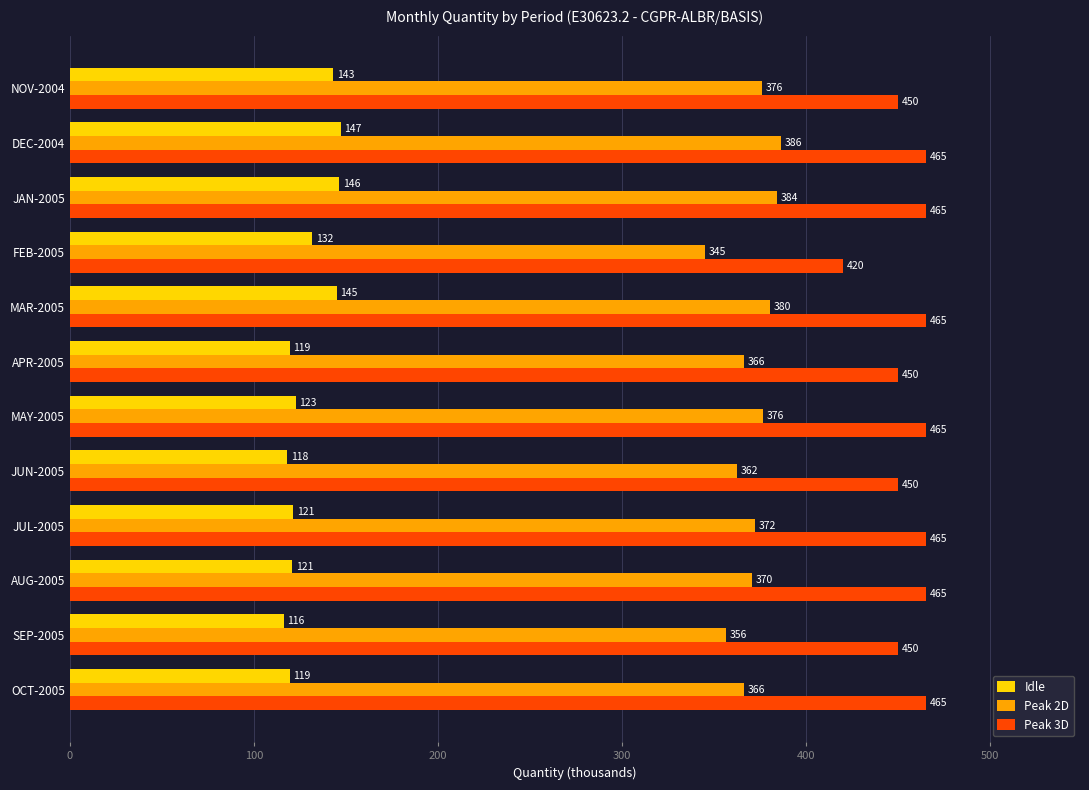

Where is Idle nearest to the value 131?

FEB-2005